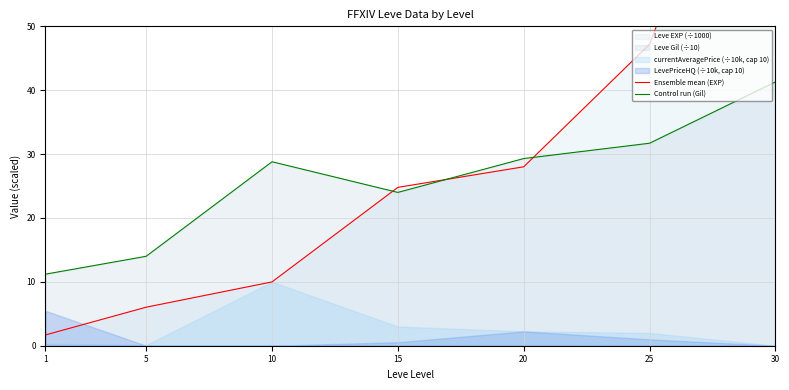

Which label corresponds to the largest value in the chart?

30